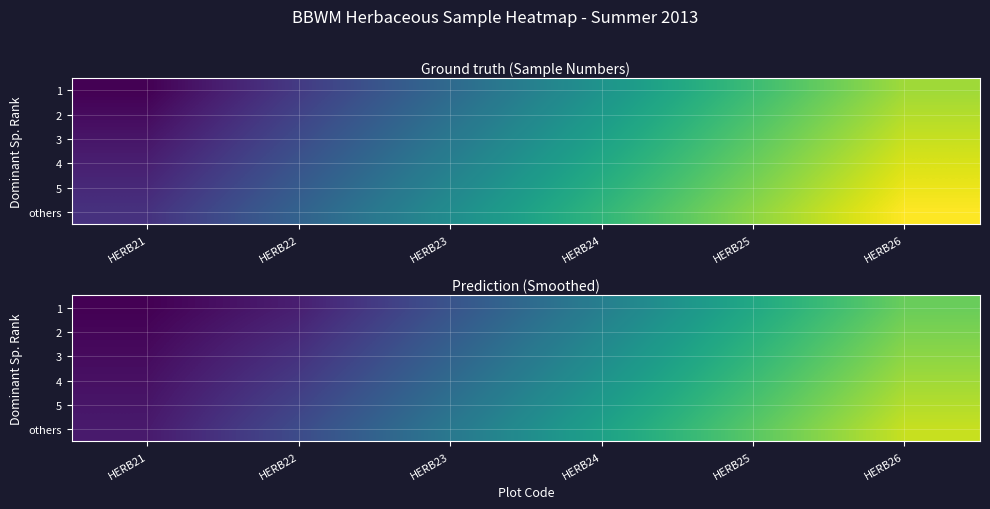

Is the value of 1 at HERB23 greater than the value of 4 at HERB24?

No